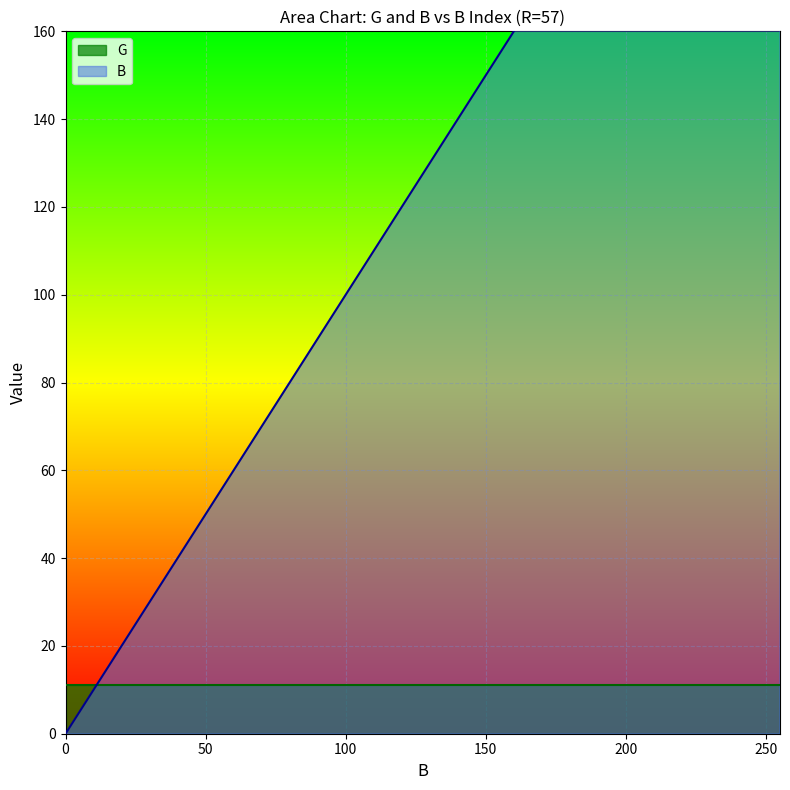

How many positive values are there?

19